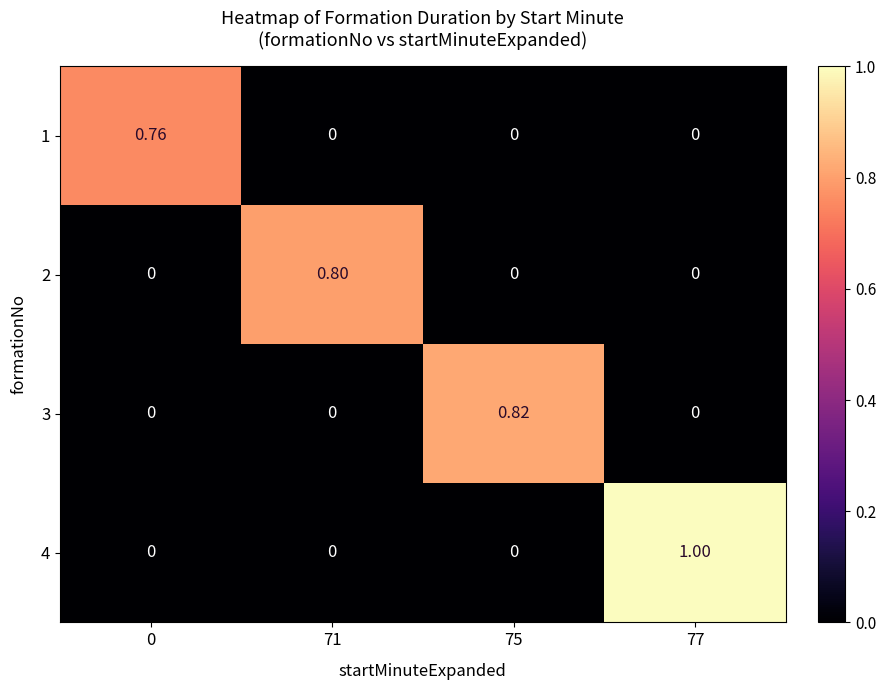

Is the value of 4 at 0 greater than the value of 2 at 71?

No